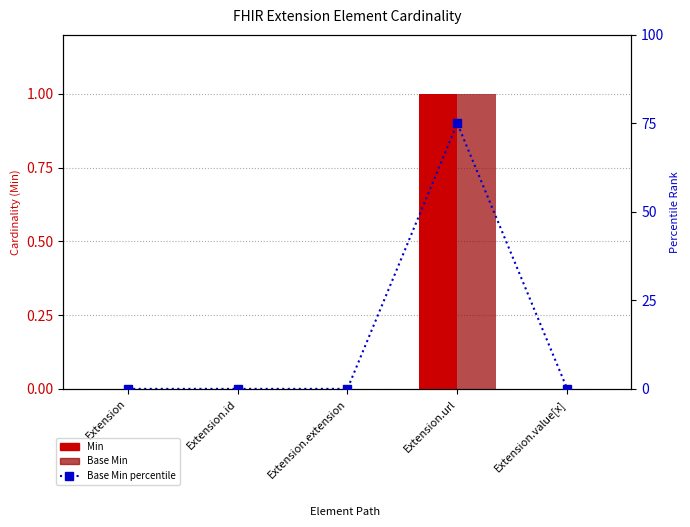

Rank the series by their maximum value, from highest to lowest.

Base Min (percentile), Min, Base Min